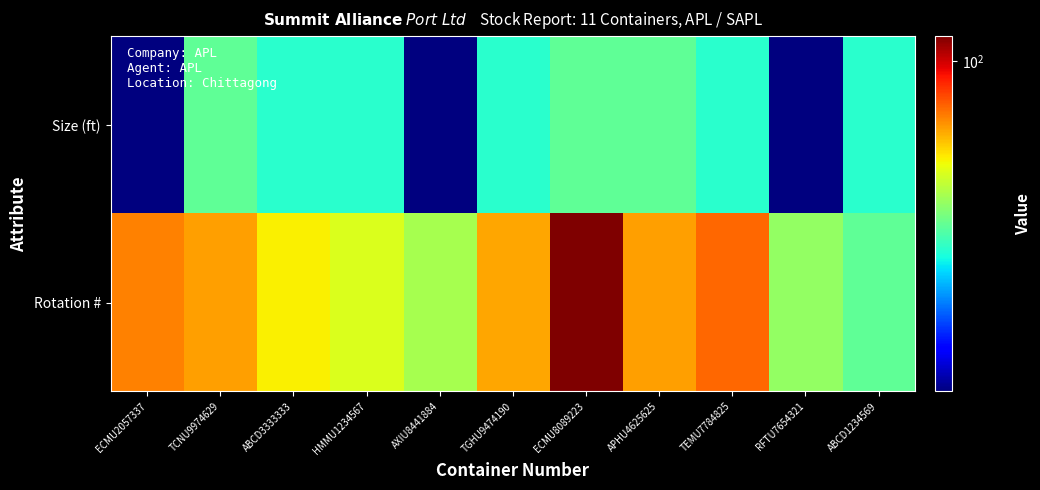

What is the maximum value shown in the chart?

113